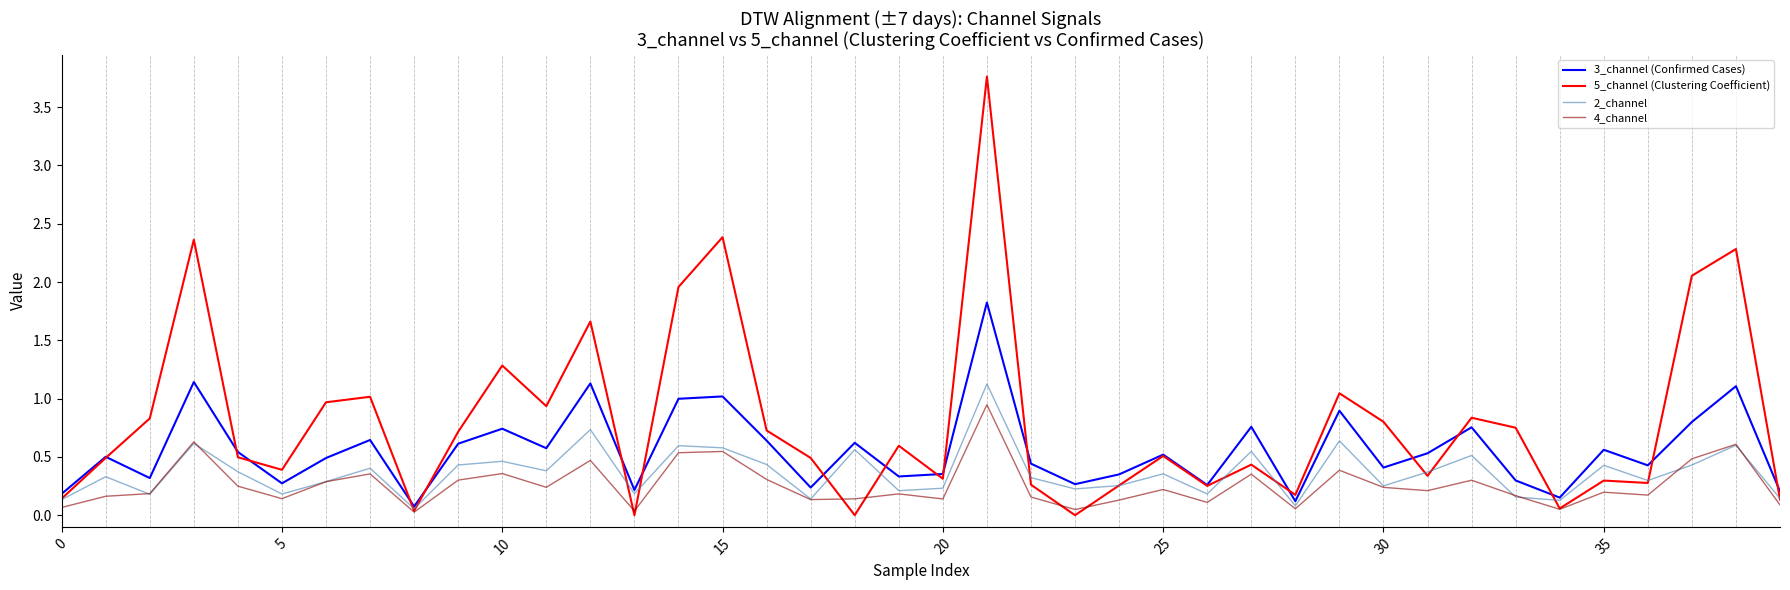

What is the maximum value shown in the chart?

3.8